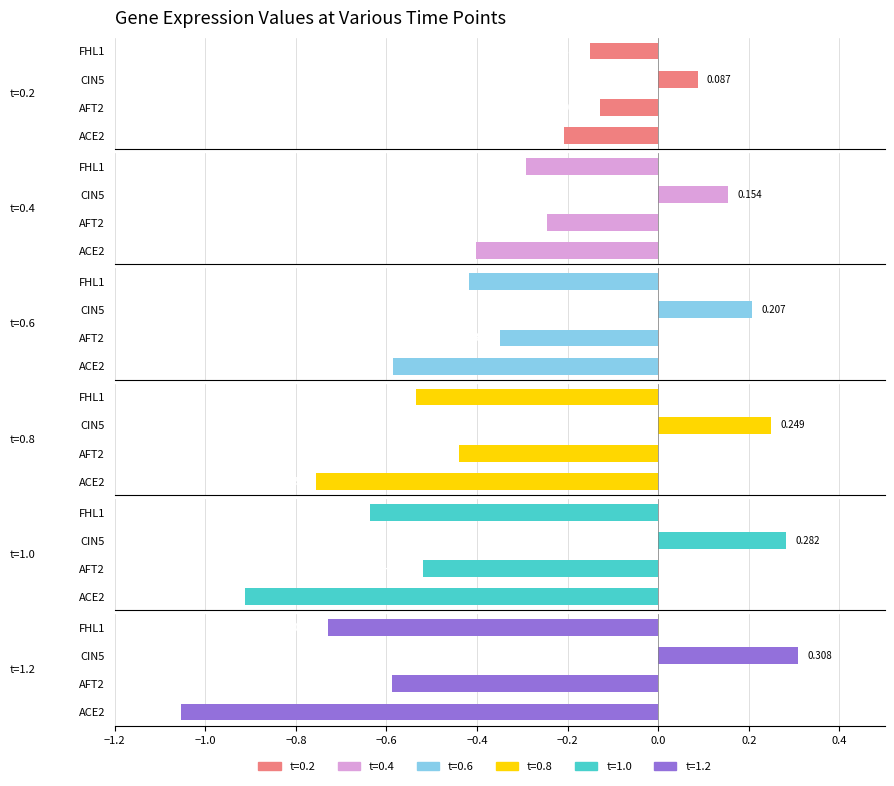

At which category does the chart reach its minimum across all series?

ACE2